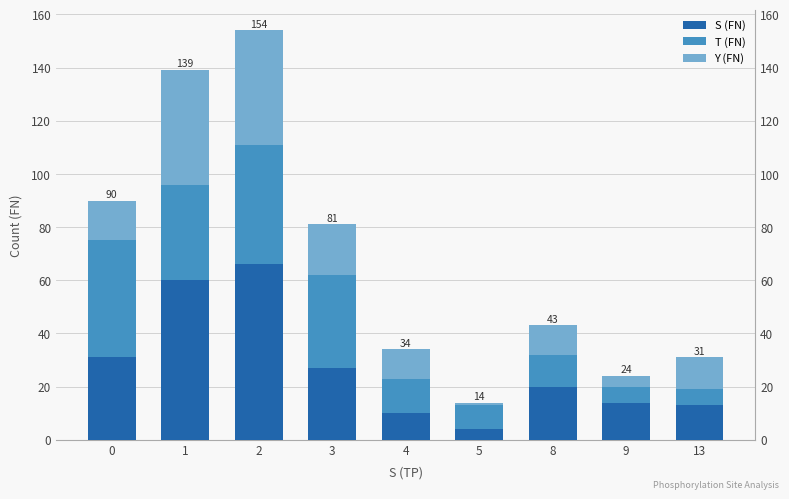

At 2, list the series in order from largest to smallest.

S (FN), T (FN), Y (FN)